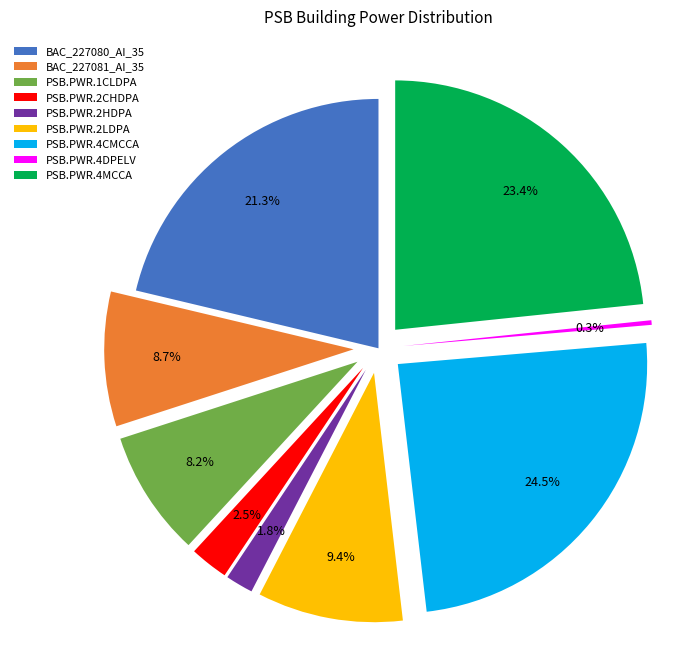

To the nearest percent, what percentage of the pie is BAC_227080_AI_35?

21%